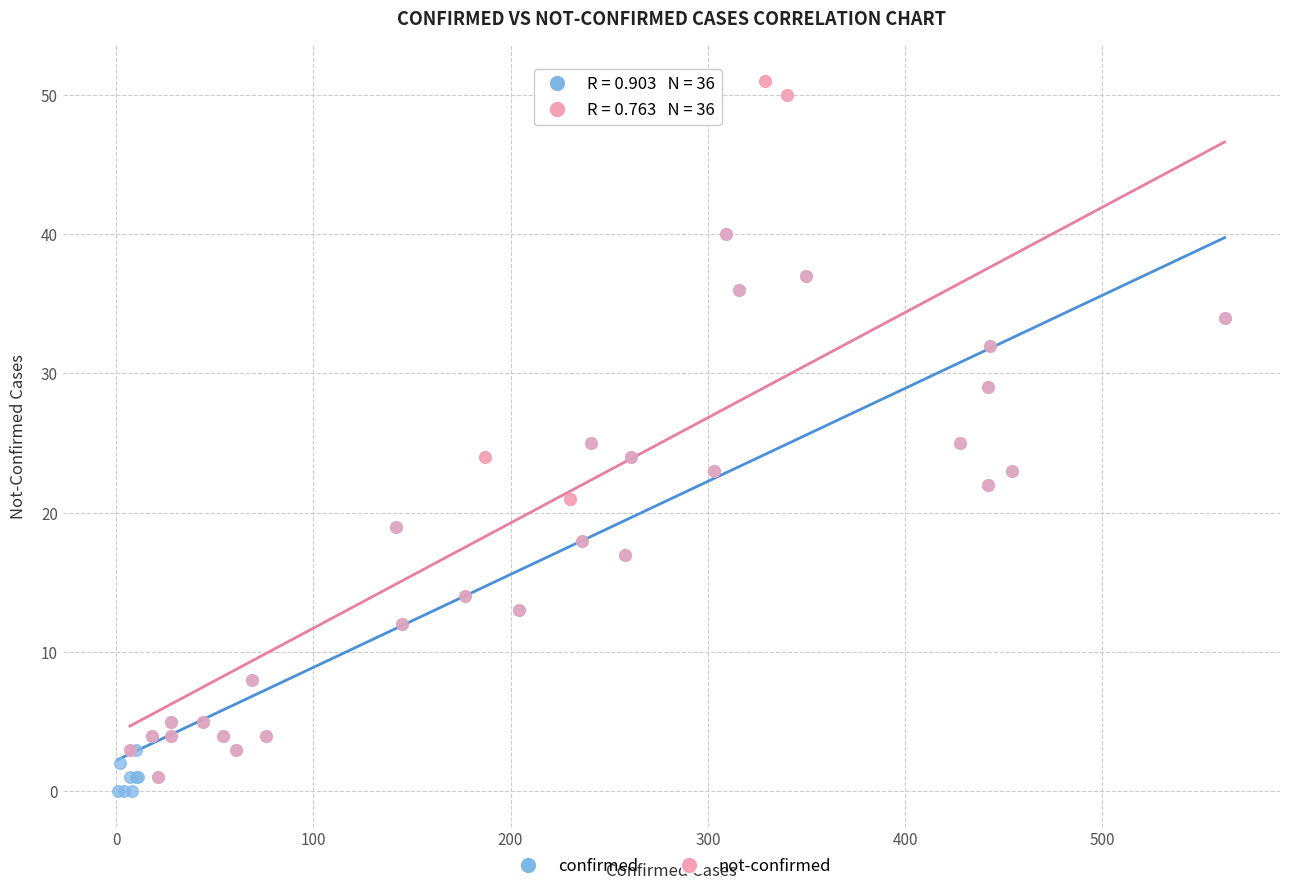

Which series has the largest Y range (max minus min)?

not-confirmed